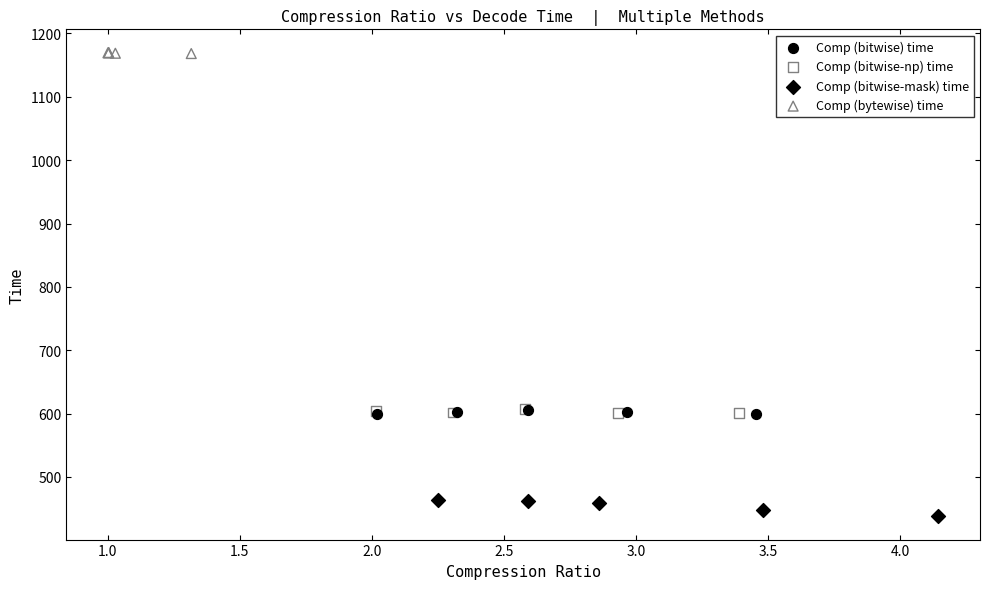

Which series contains the highest Y value?

Comp (bytewise) time